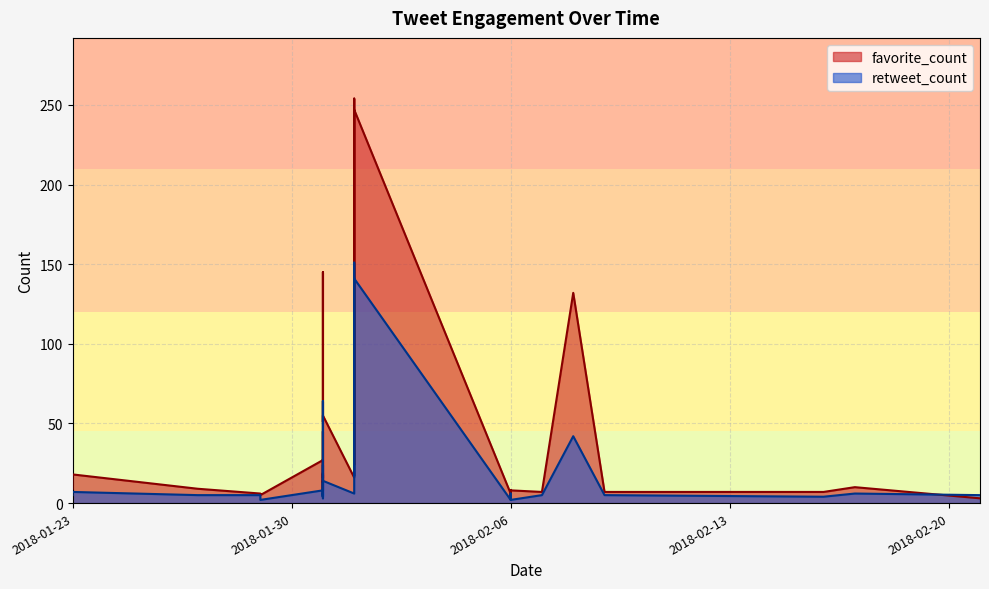

True or false: favorite_count and retweet_count intersect in this chart.

True